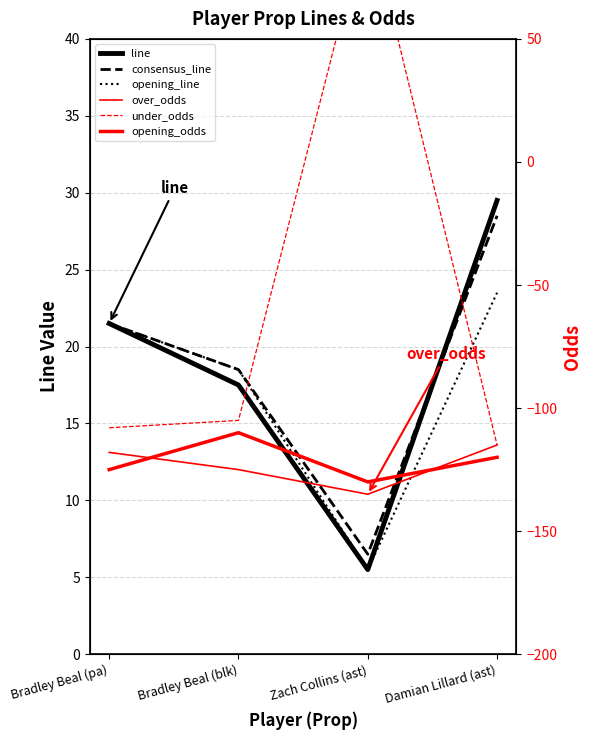

Between Bradley Beal (pa) and Bradley Beal (blk), which series saw the biggest shift?

opening_odds